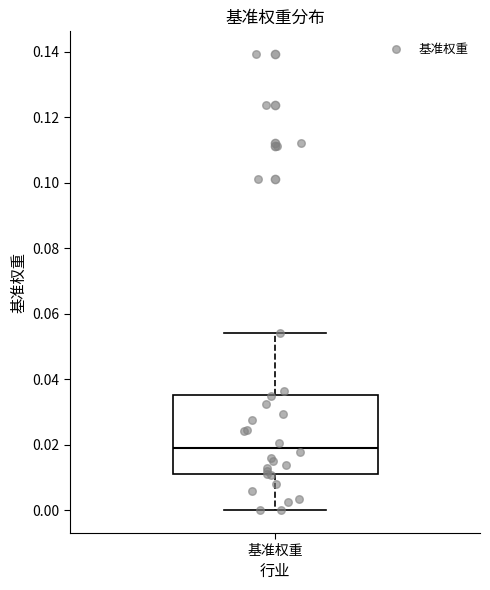

Transcribe this box plot: give where the median line is, the range the box spans, and where the two whiskers end, as read against the y-axis. The values are not printed on the chart, so give them approximately, as read against the axis.

median 0.020, box 0.010 to 0.036, whiskers 0.000 to 0.054